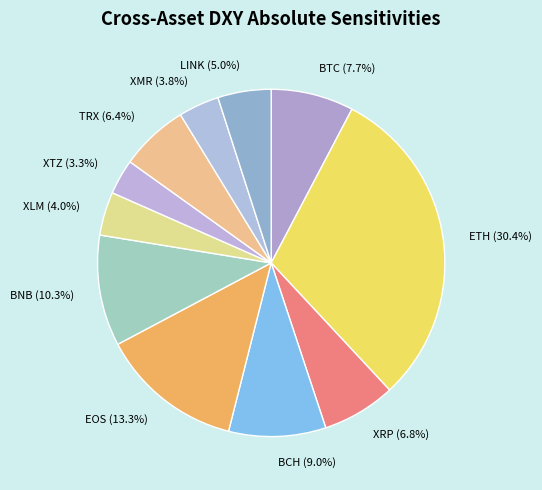

Is there any slice that represents more than half of the pie?

No